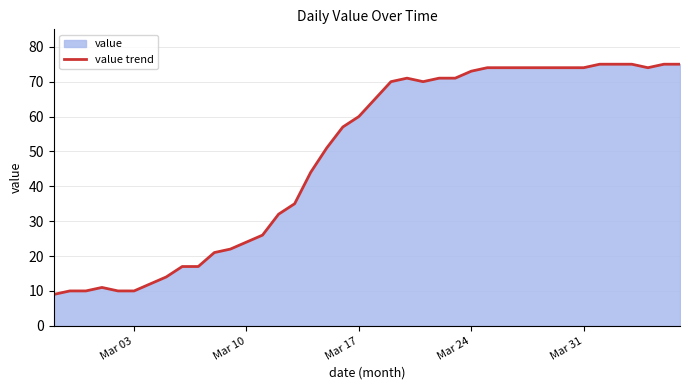

What is the smallest value displayed?

9